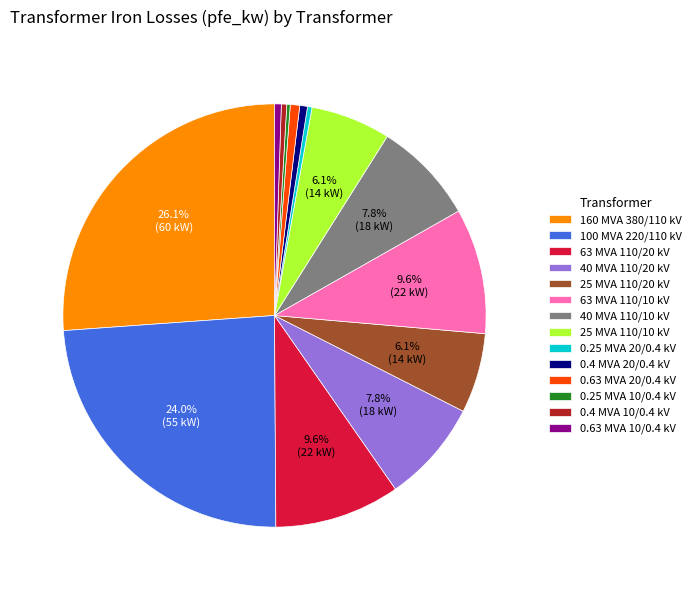

Do 63 MVA 110/20 kV and 0.25 MVA 20/0.4 kV together represent more than half of the pie?

No